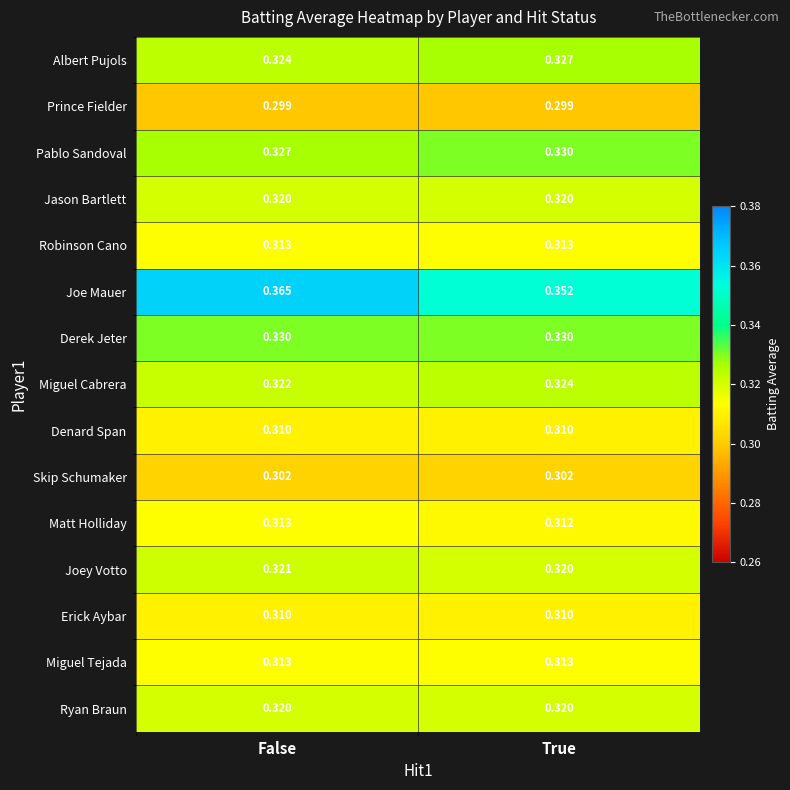

Which series has the widest spread of values?

Joe Mauer